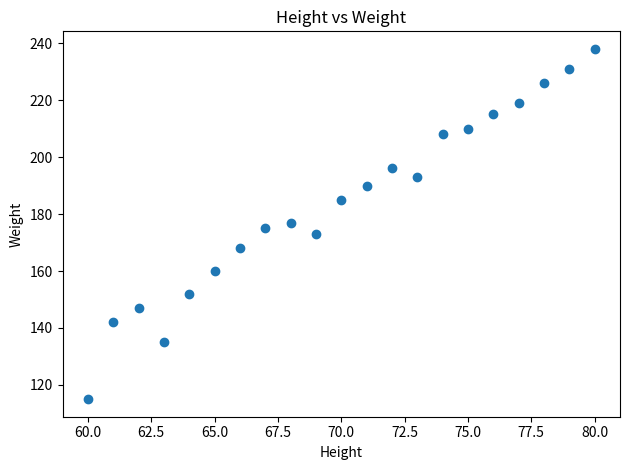

What is the range of X values (max minus min)?

20